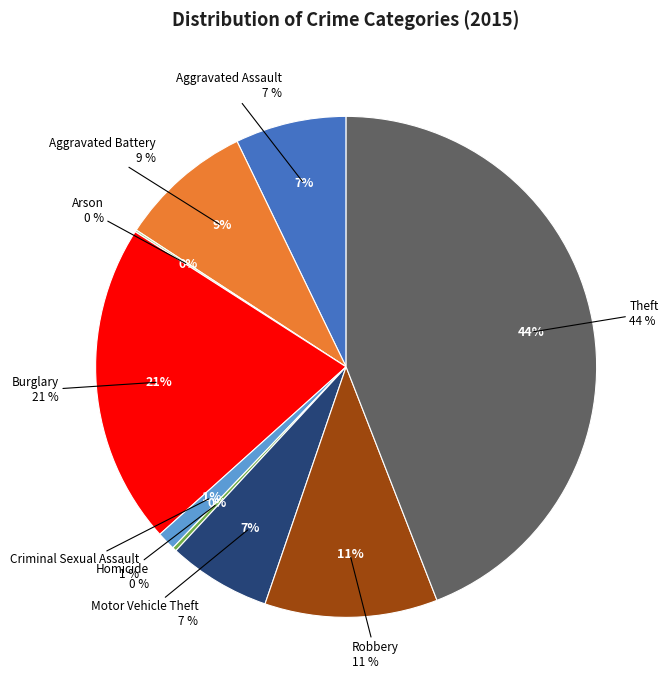

How many segments does this pie chart have?

9